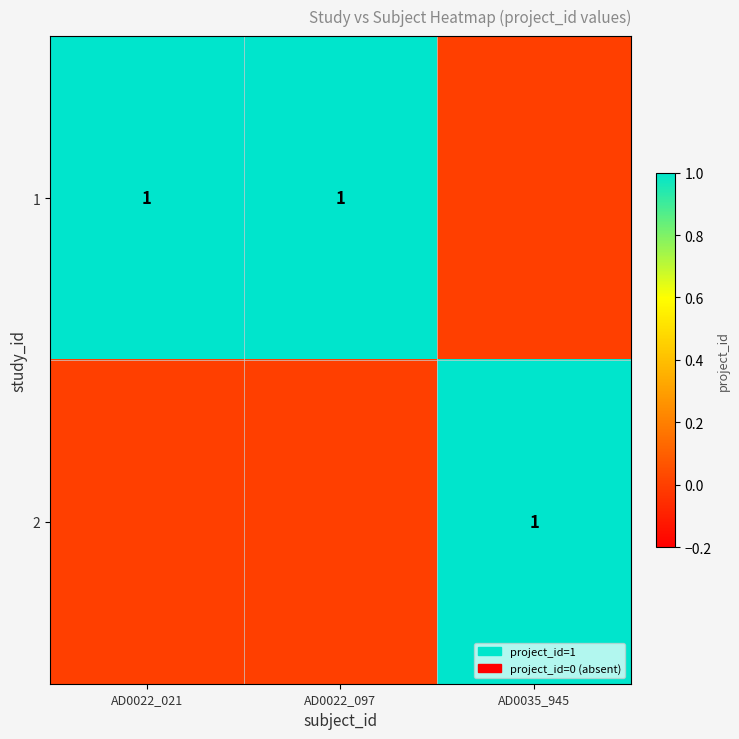

The 1 series shows 1 at AD0022_021. True or false?

True